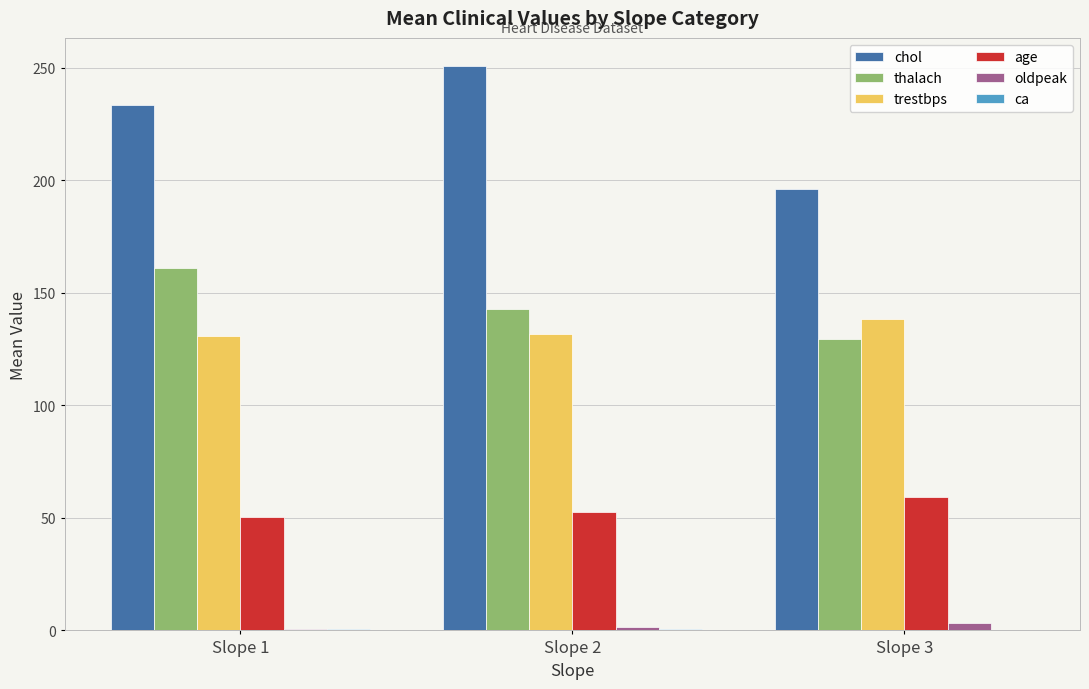

What is the total value across all series at Slope 1?

576.7